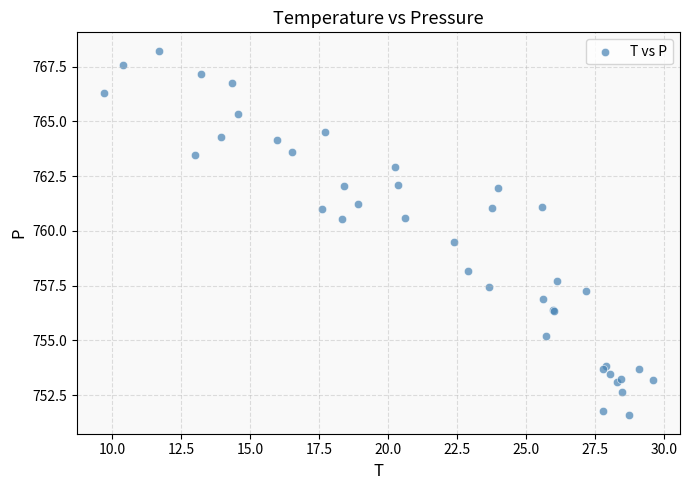

What Y value in the scatter plot is closest to 759?

759.5